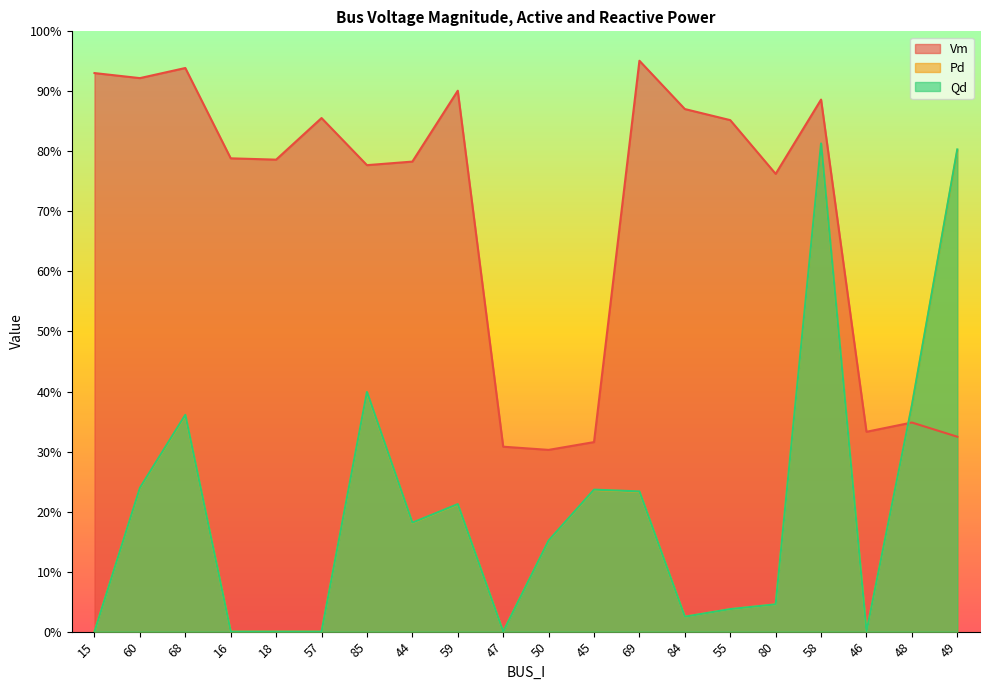

True or false: Vm has a value of 0.3 at 50.

True